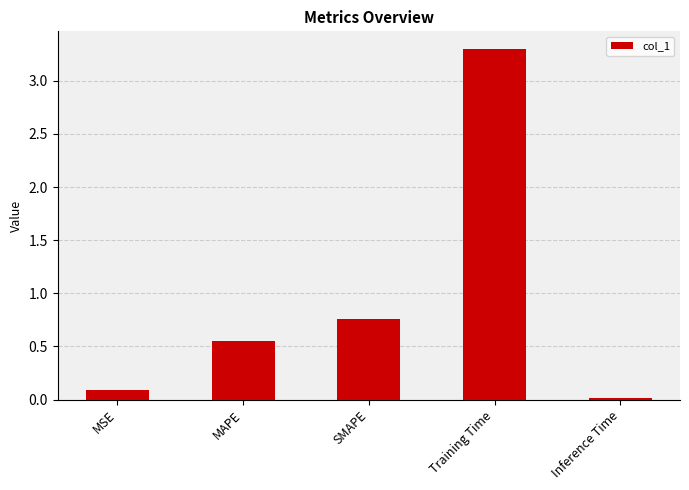

Where is the data nearest to the value 1?

SMAPE